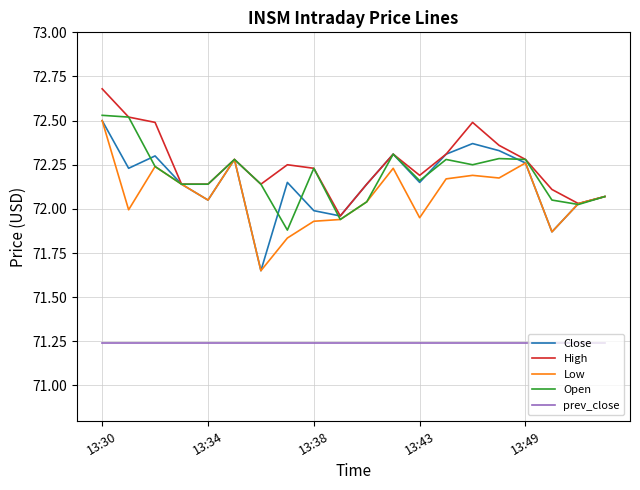

True or false: High and prev_close intersect in this chart.

False